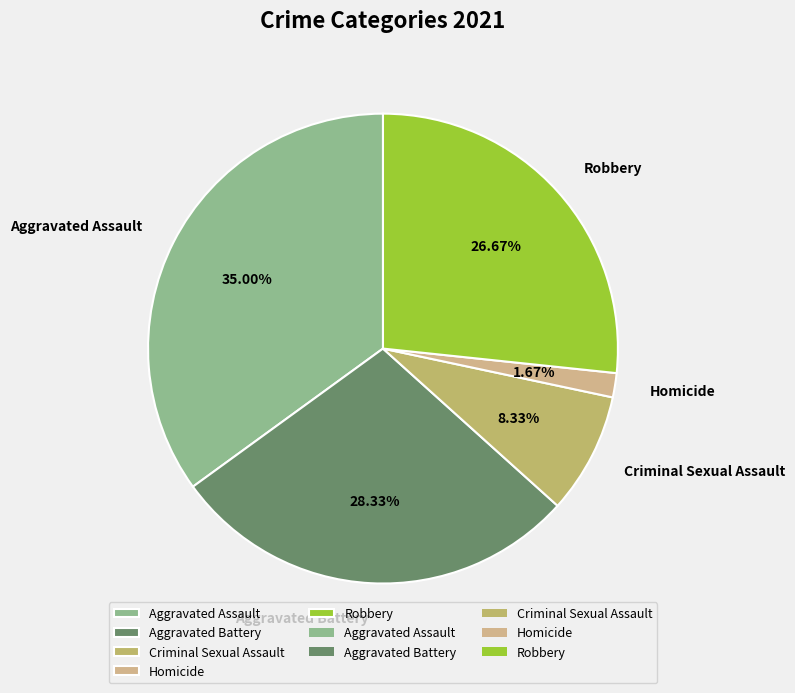

How much of the chart is everything except Aggravated Assault?

65.0%